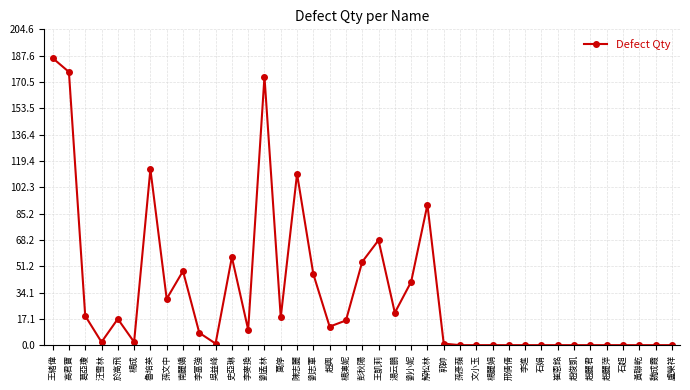

How many distinct data groups are displayed?

1